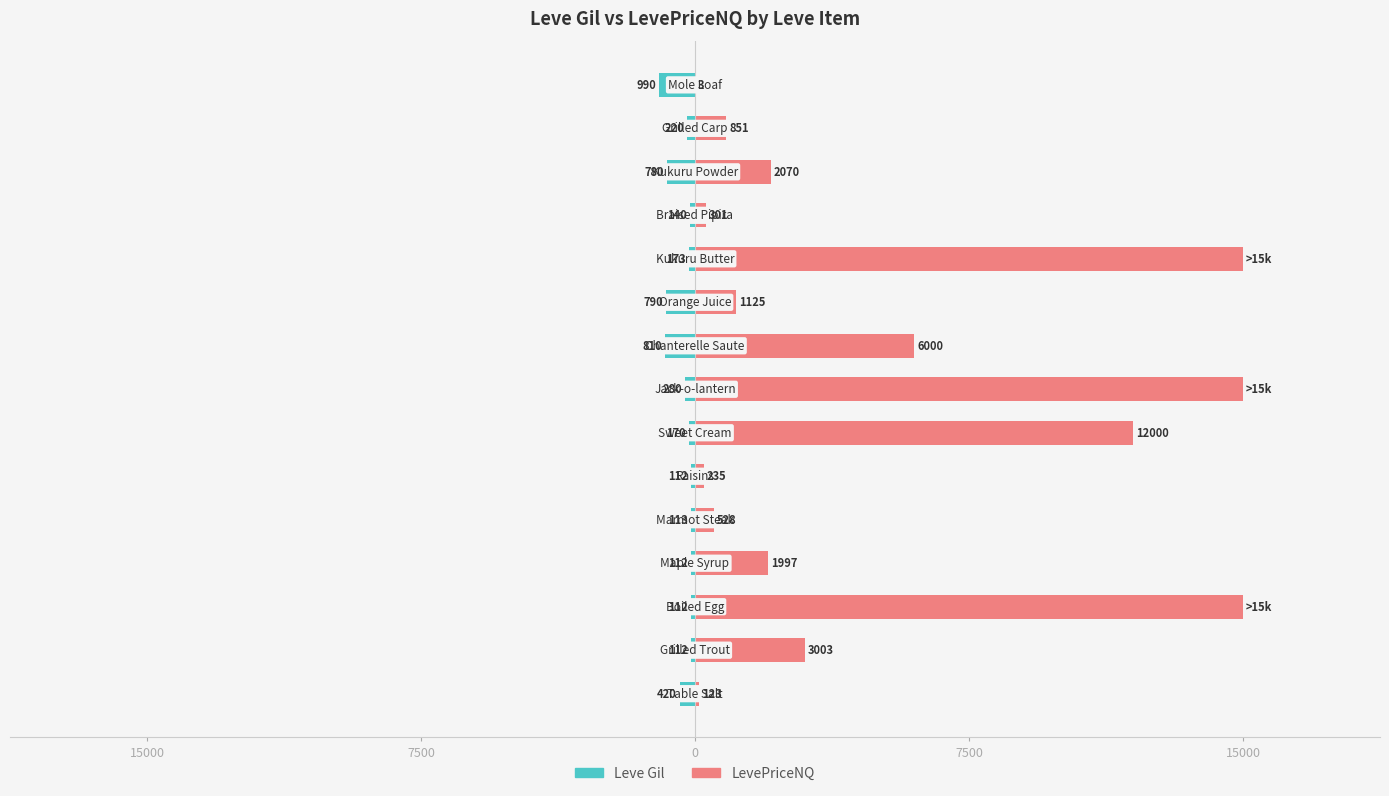

List the series in order of their peak value, lowest first.

Leve Gil, LevePriceNQ